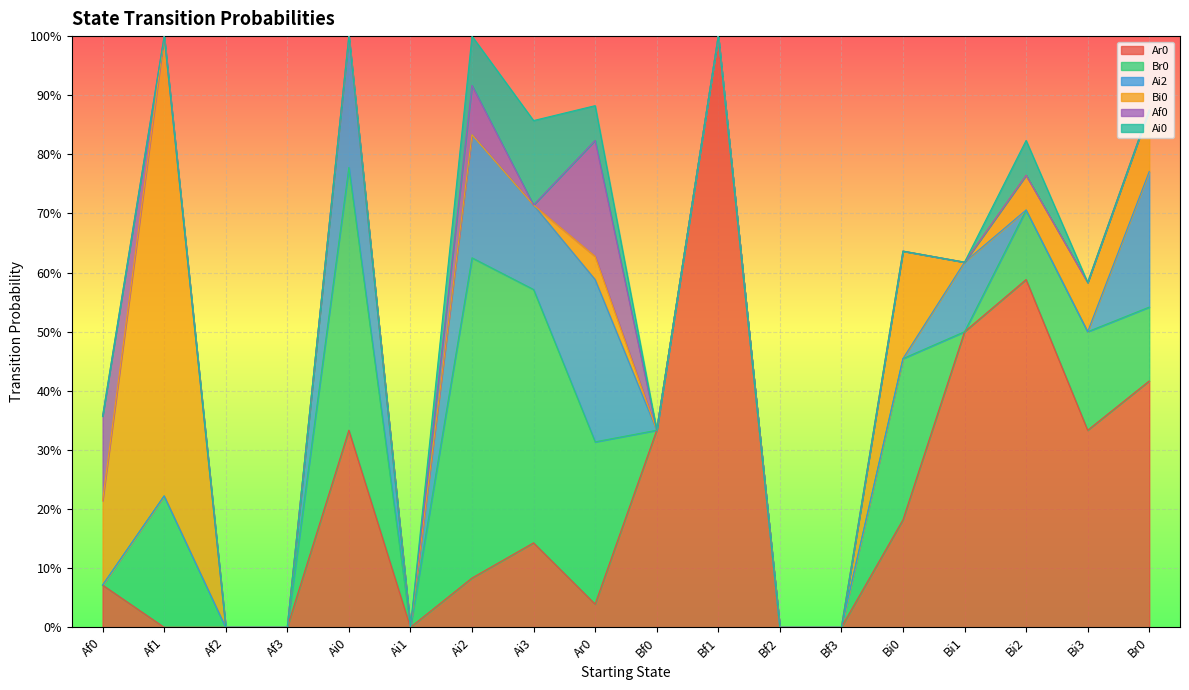

What is the label of the 6th point from the left?

Ai1